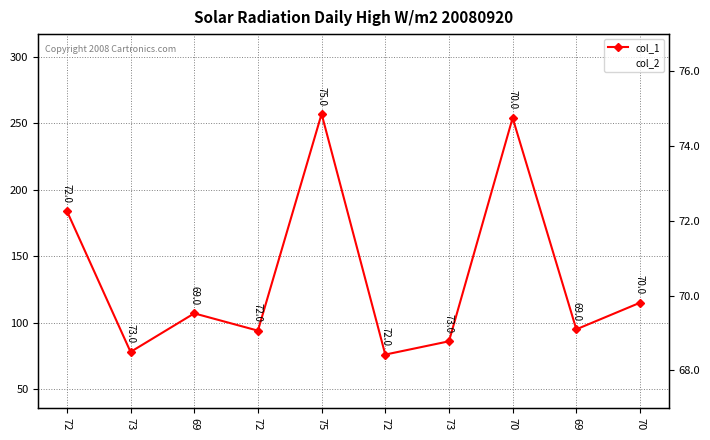

True or false: col_2 and col_1 intersect in this chart.

False